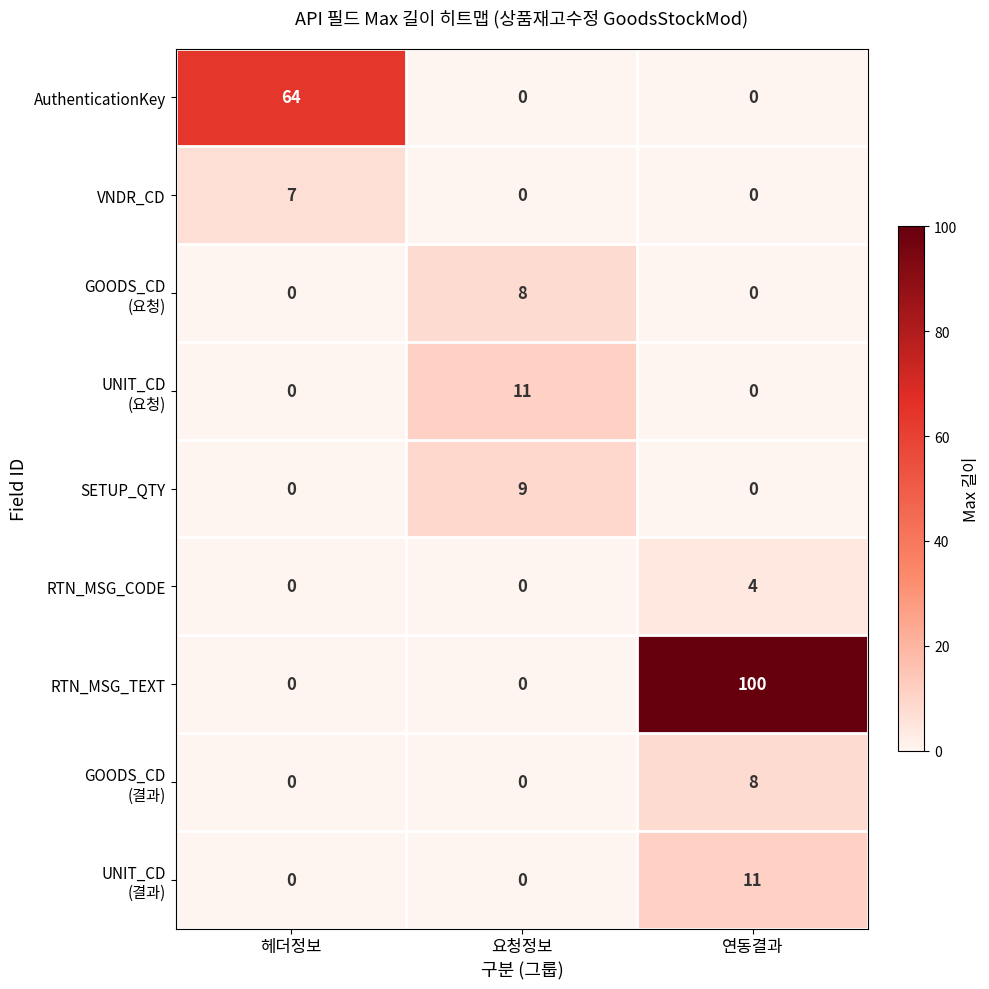

Between 헤더정보 and 연동결과, which series saw the biggest shift?

RTN_MSG_TEXT